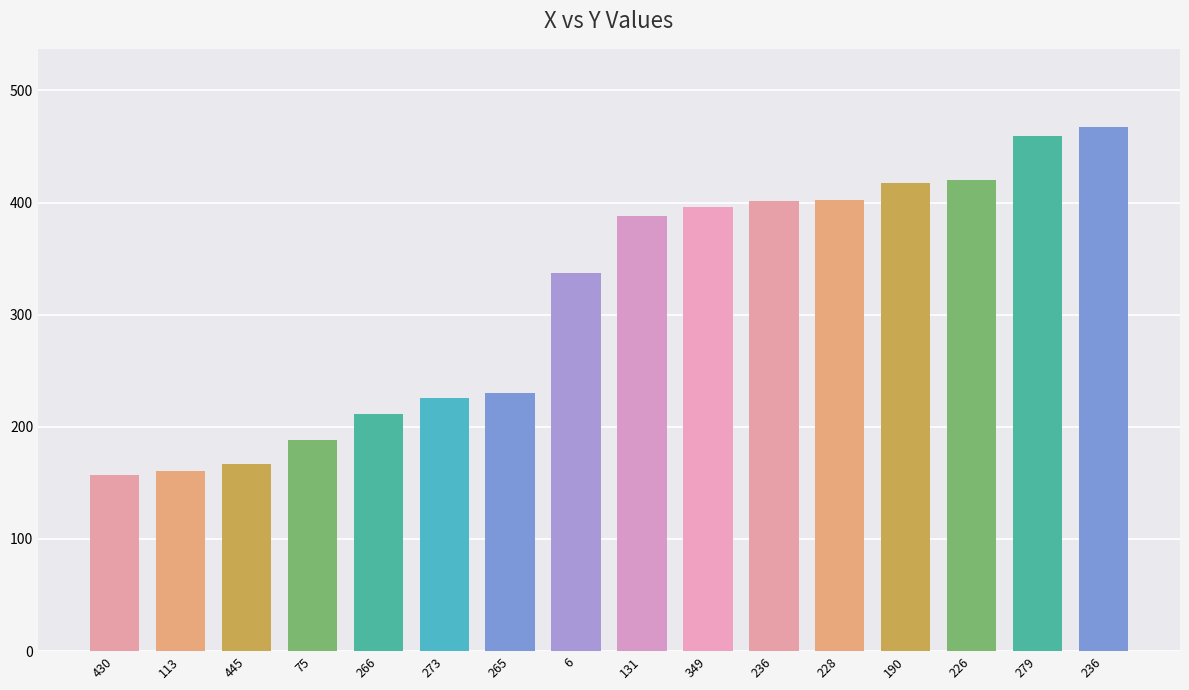

How many values are below 388?

8